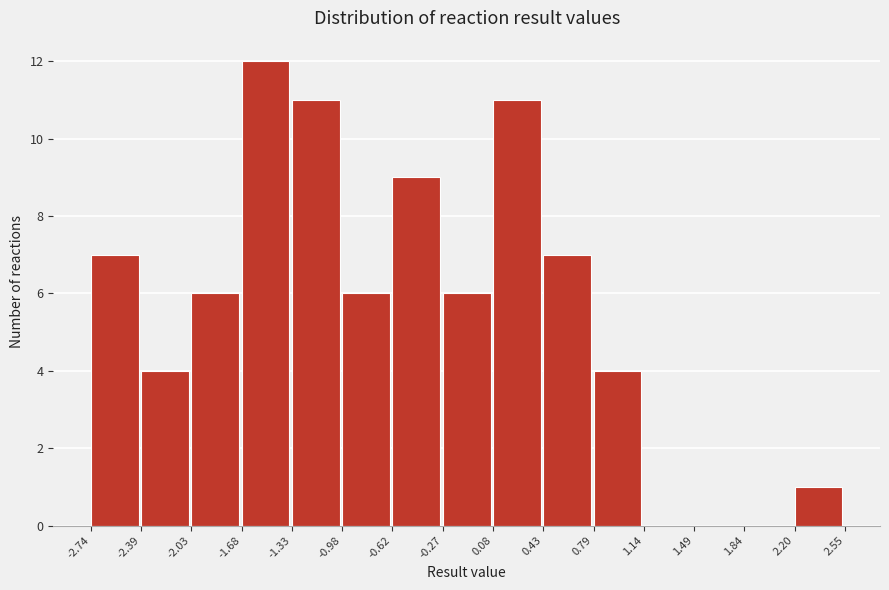

Reading left to right, transcribe this chart: for each bar, give the range it covers on the x-axis and its height. The values are not printed on the chart, so give them approximately, as read against the axis.

-2.74 to -2.39: 7
-2.39 to -2.03: 4
-2.03 to -1.68: 6
-1.68 to -1.33: 12
-1.33 to -0.98: 11
-0.98 to -0.62: 6
-0.62 to -0.27: 9
-0.27 to 0.08: 6
0.08 to 0.43: 11
0.43 to 0.79: 7
0.79 to 1.14: 4
1.14 to 1.49: 0
1.49 to 1.84: 0
1.84 to 2.20: 0
2.20 to 2.55: 1